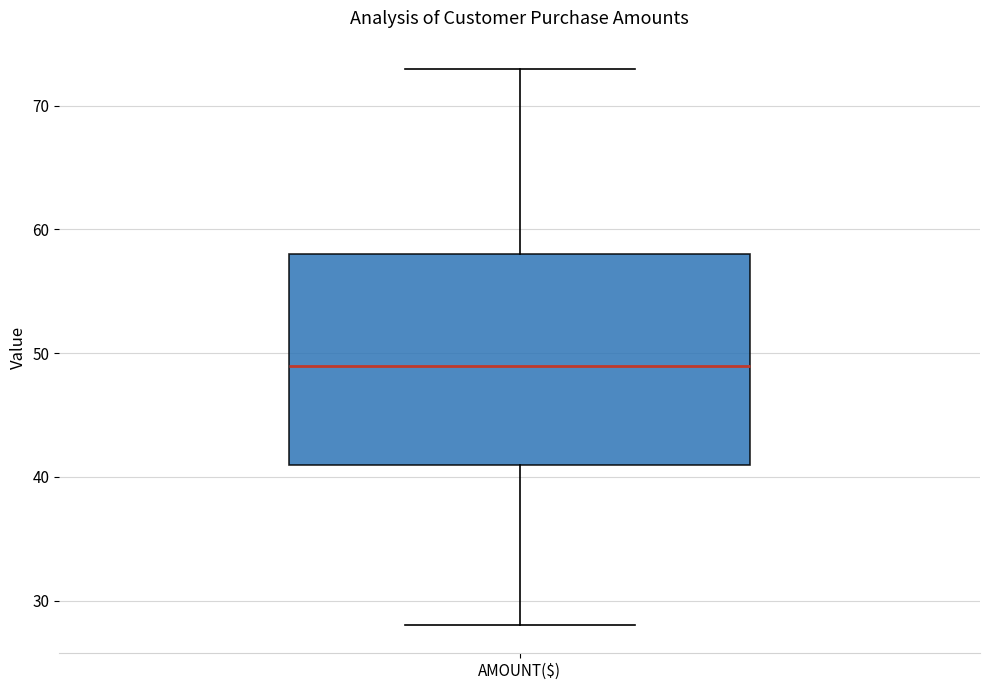

Read this box plot against the y-axis: the position of the median line, the range covered by the box, and the ends of both whiskers. The values are not printed on the chart, so give them approximately, as read against the axis.

median 49, box 41 to 58, whiskers 28 to 73